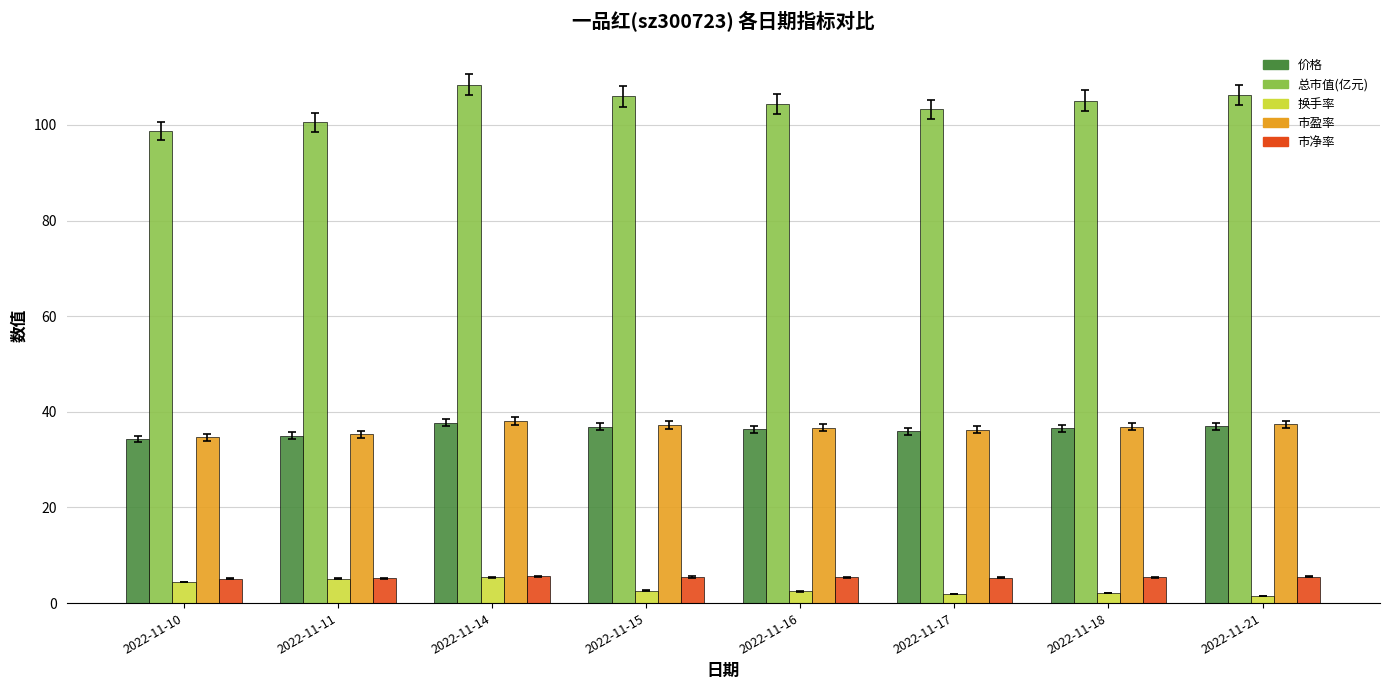

What is the greatest value displayed?

108.4